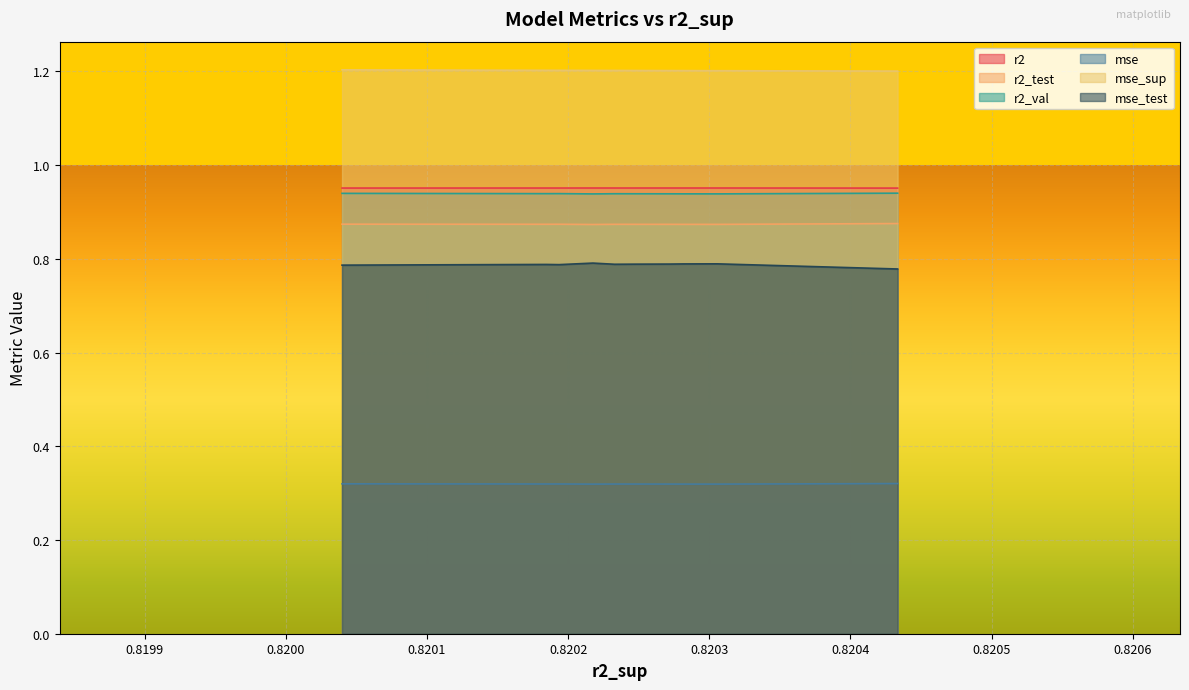

True or false: r2_test and mse_test intersect in this chart.

False